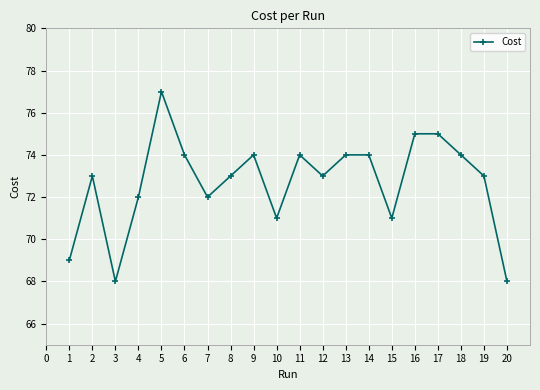

What is the maximum value shown in the chart?

77.0